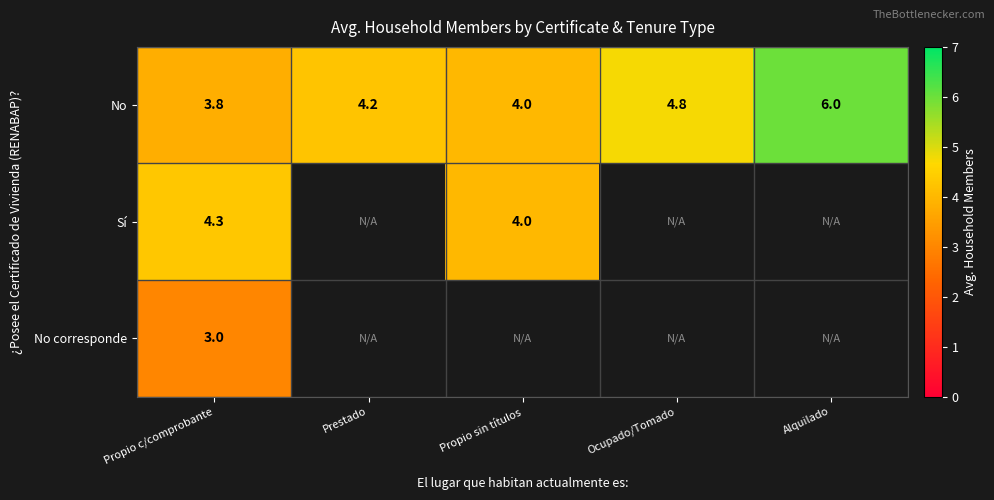

The No series shows 9.8 at Alquilado. True or false?

False